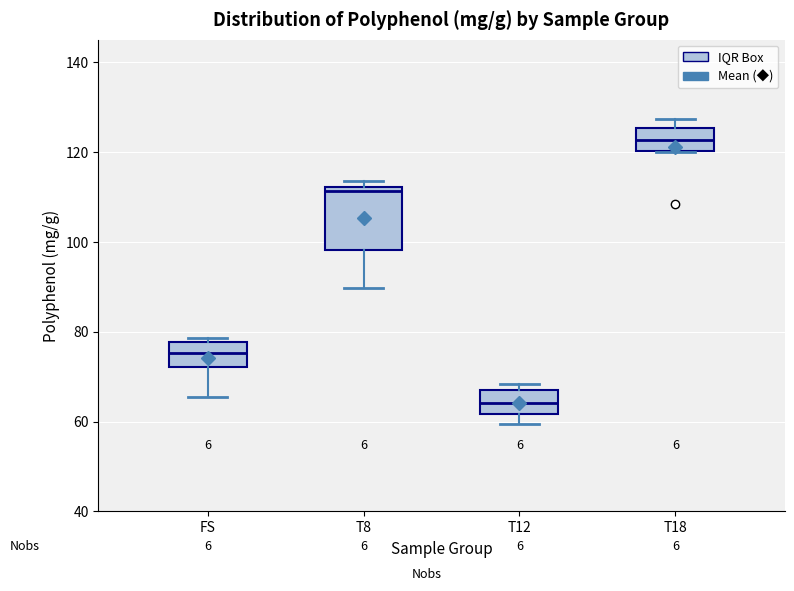

Comparing the boxes themselves (not the whiskers), which one is the tallest?

T8